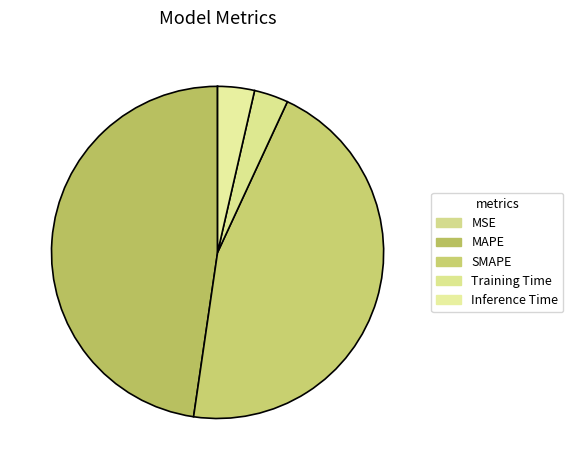

Combined, do Training Time and MAPE account for over 50%?

Yes